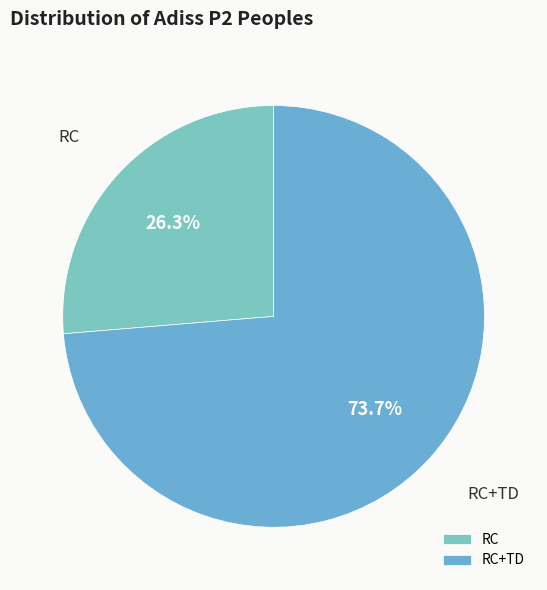

To the nearest percent, what portion does RC represent?

26%